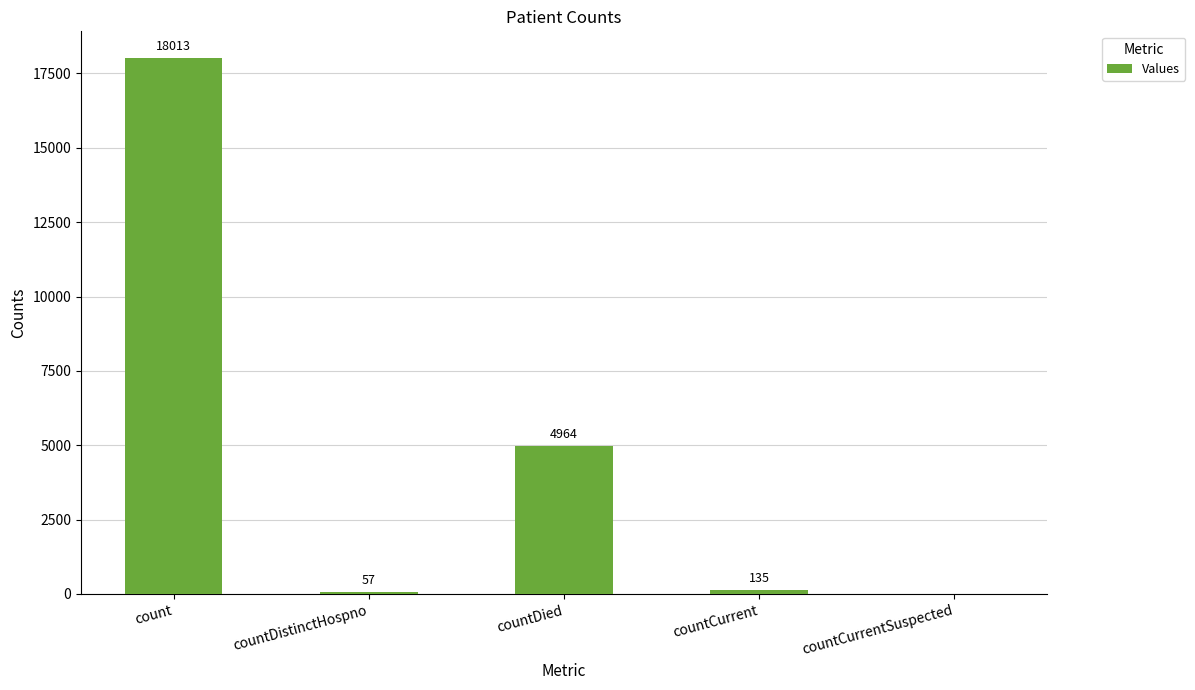

Where does the data first go above 135?

count